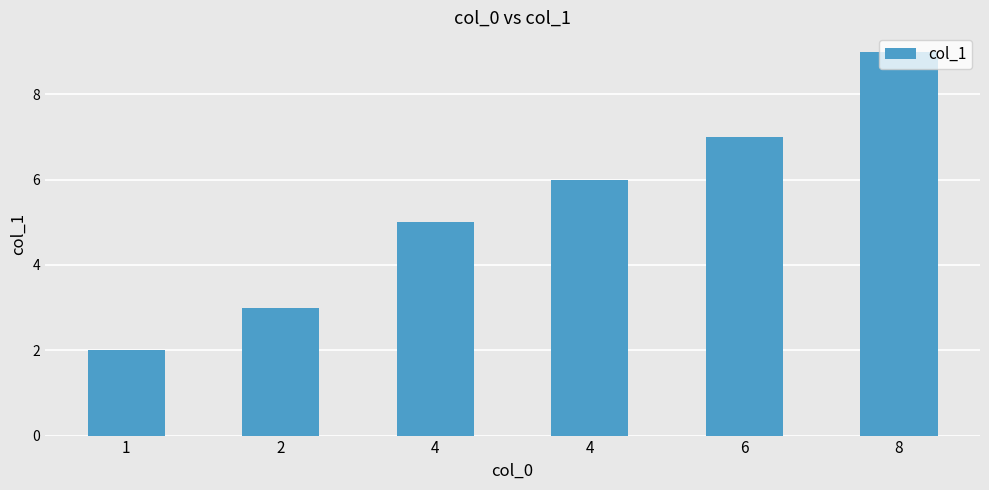

How many categories are shown in the chart?

6